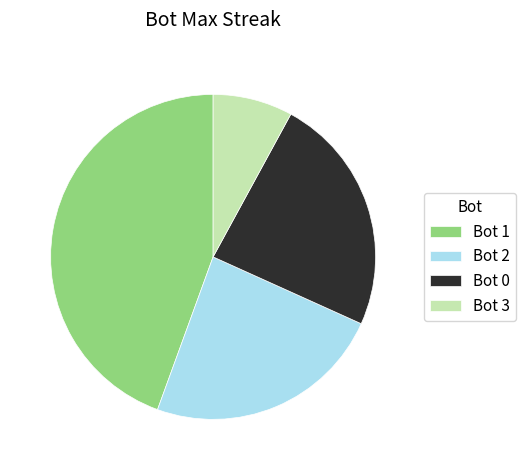

Which has a higher value, Bot 0 or Bot 3?

Bot 0